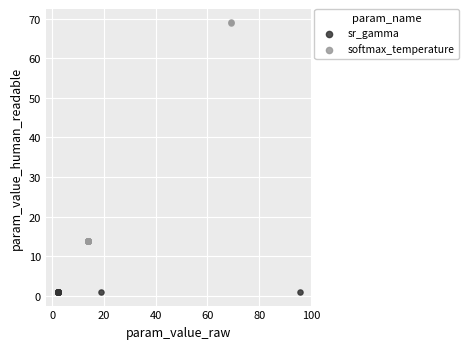

Which series has the largest Y range (max minus min)?

softmax_temperature